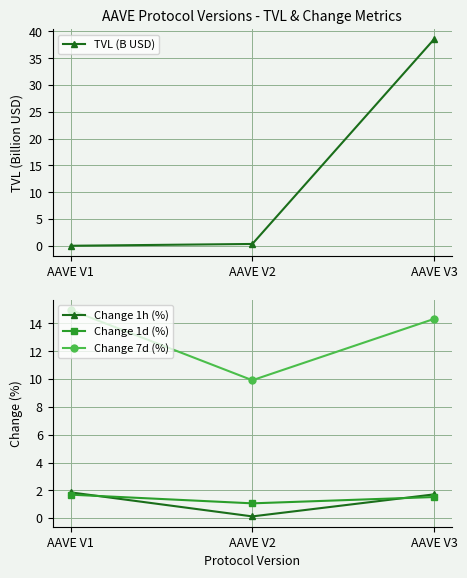

What is the difference between the highest and lowest values at AAVE V3?

37.0